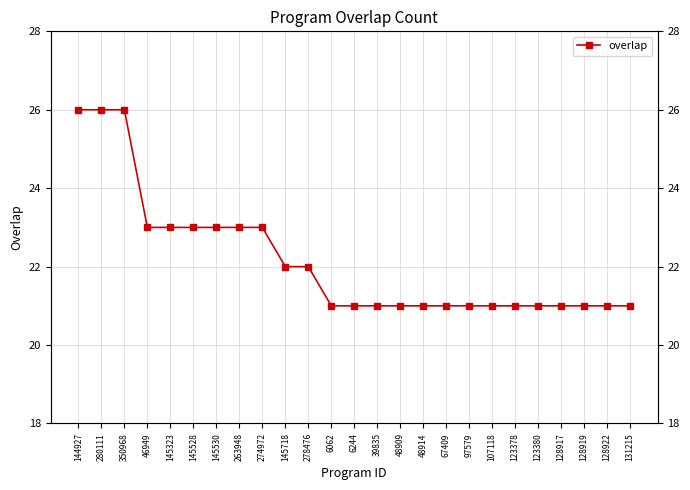

Which label corresponds to the smallest value in the chart?

6062